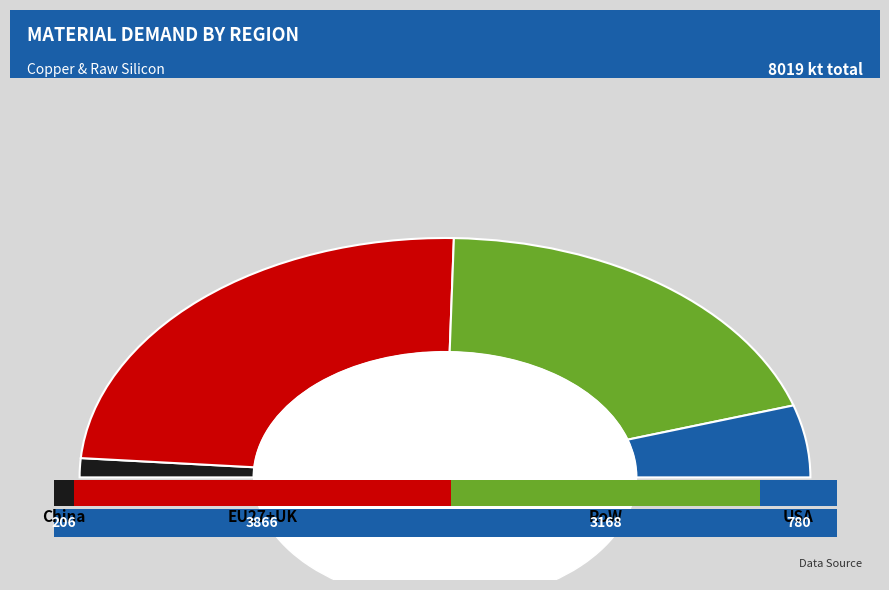

What is the total percentage of RoW and EU27+UK?

87.7%